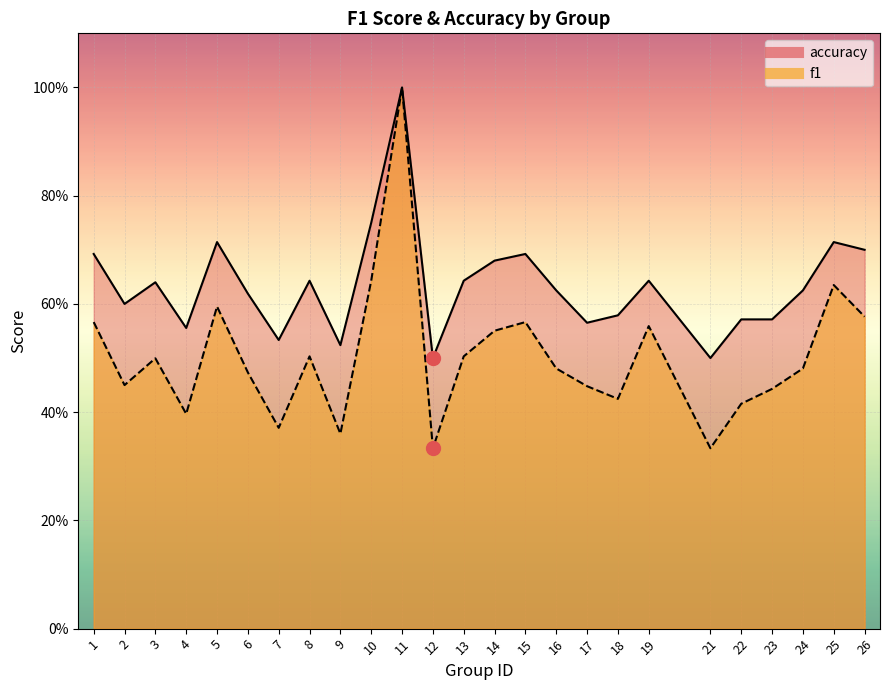

What is the value of the accuracy point at the 13th from the left?

0.6